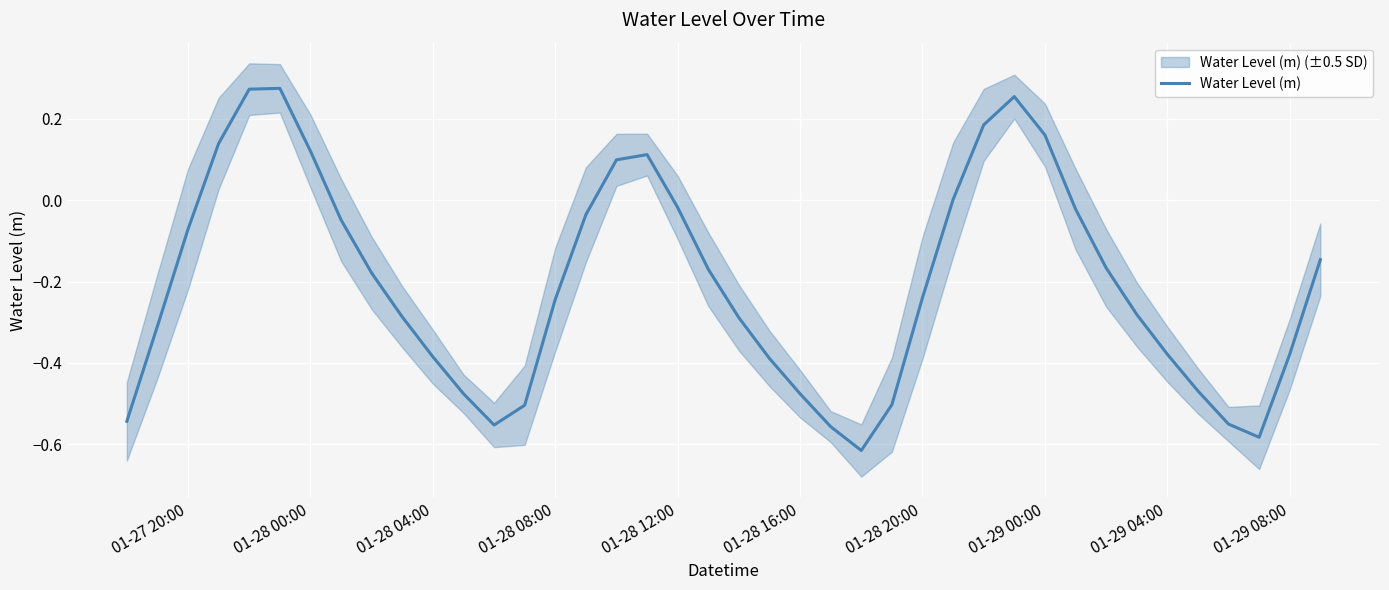

Count the number of data series in this chart.

1